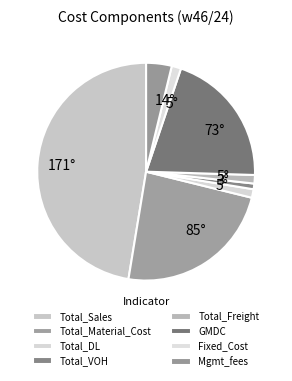

Is it true that Total_VOH is 1% of the pie?

False